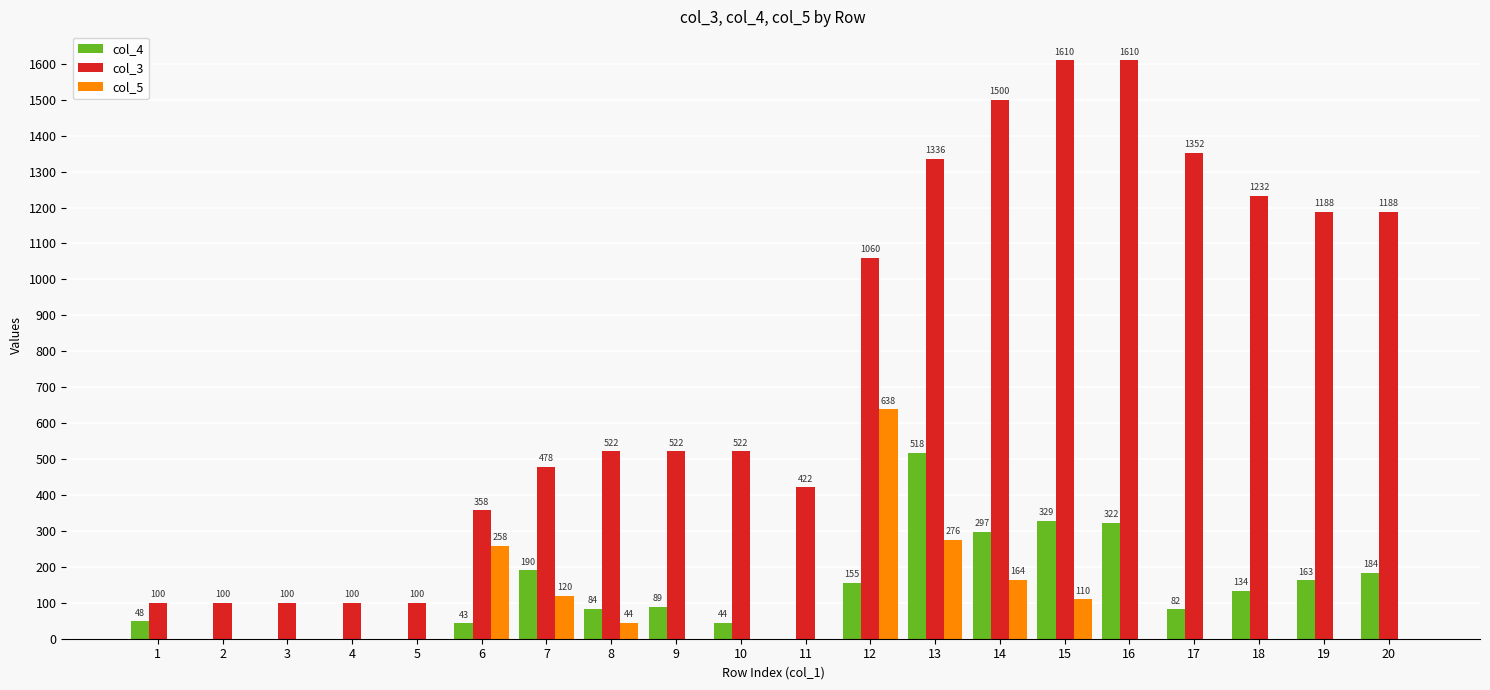

Which series has the widest spread of values?

col_3